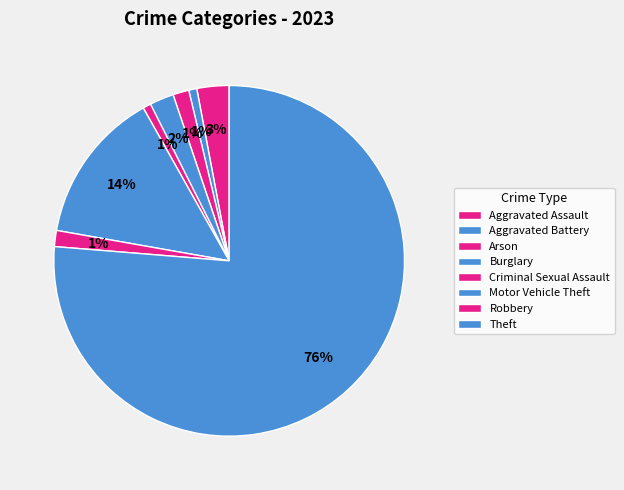

Count the number of slices in the pie.

8